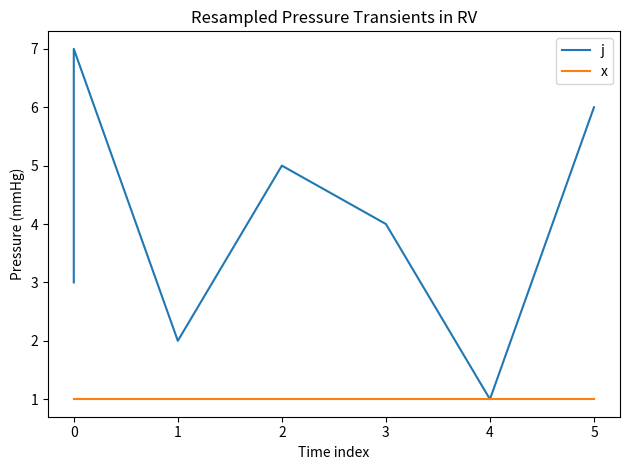

True or false: j and x cross at least once.

False